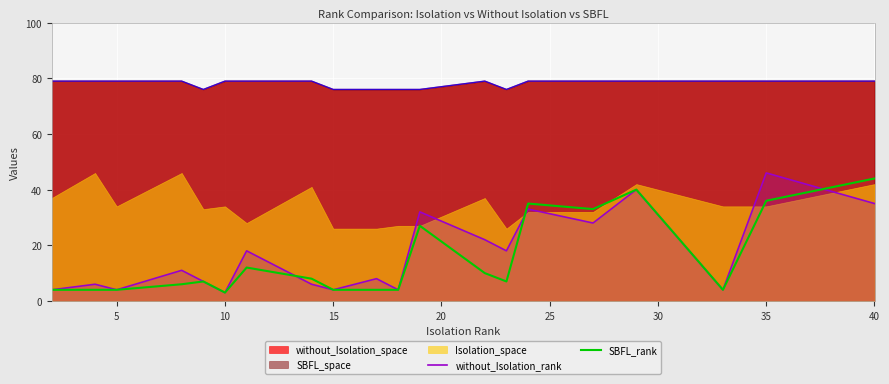

Reading left to right, what are all the values shown in this chart?

without_Isolation_rank: 4	6	4	11	7	3	18	6	4	8	4	32	22	18	33	28	40	4	46	35
SBFL_rank: 4	4	4	6	7	3	12	8	4	4	4	27	10	7	35	33	40	4	36	44